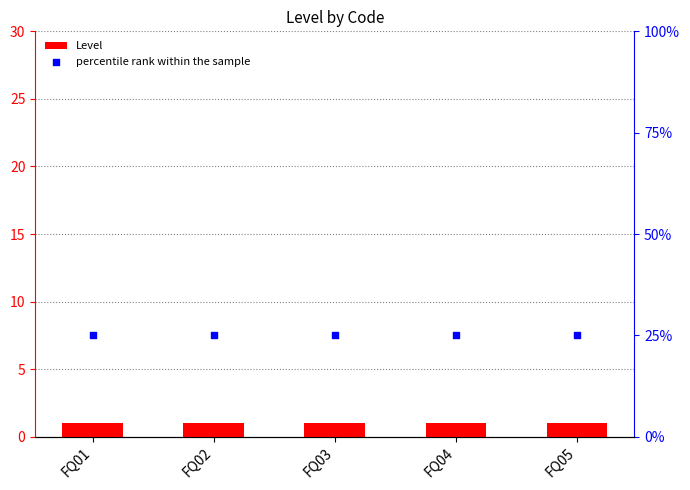

What are all the series names shown in the legend?

Level, percentile rank within the sample